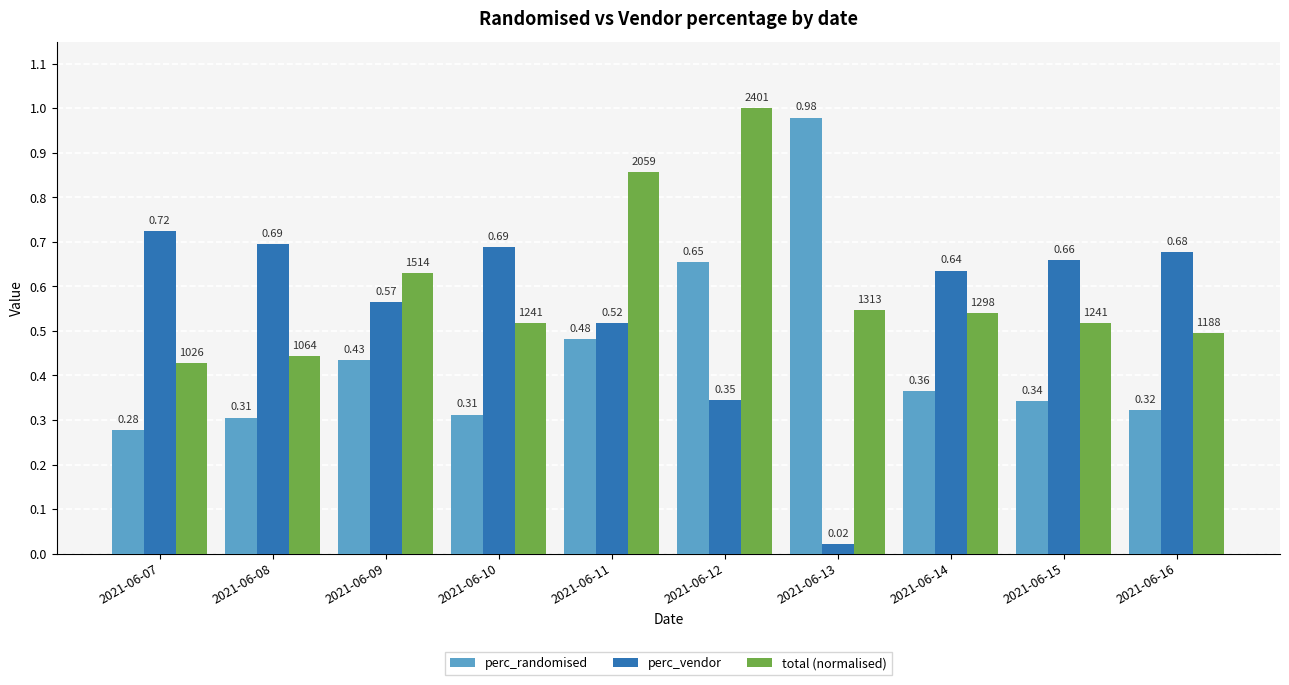

What is the sum of the total (normalised) values at 2021-06-15 and 2021-06-14?

1.1